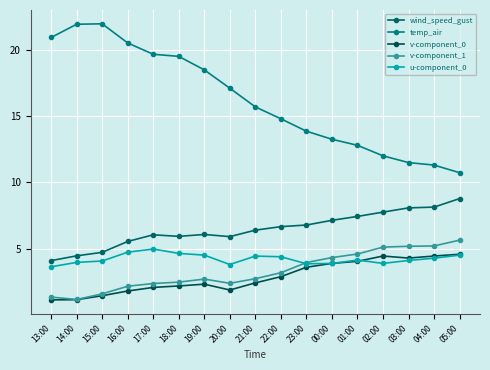

True or false: v-component_1 and wind_speed_gust intersect in this chart.

False